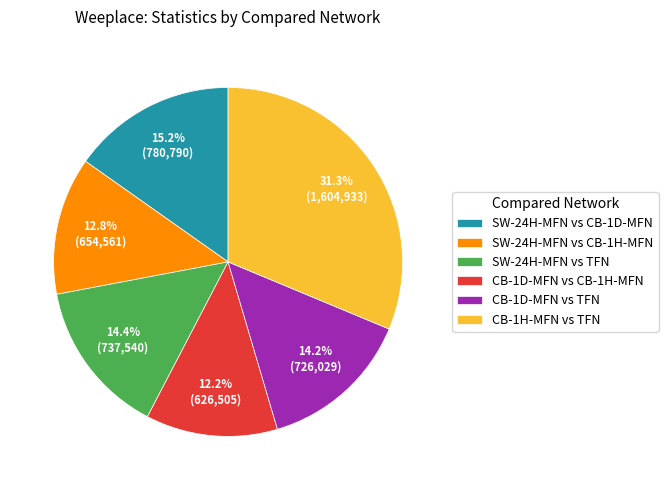

What is the largest slice in the pie chart?

CB-1H-MFN vs TFN